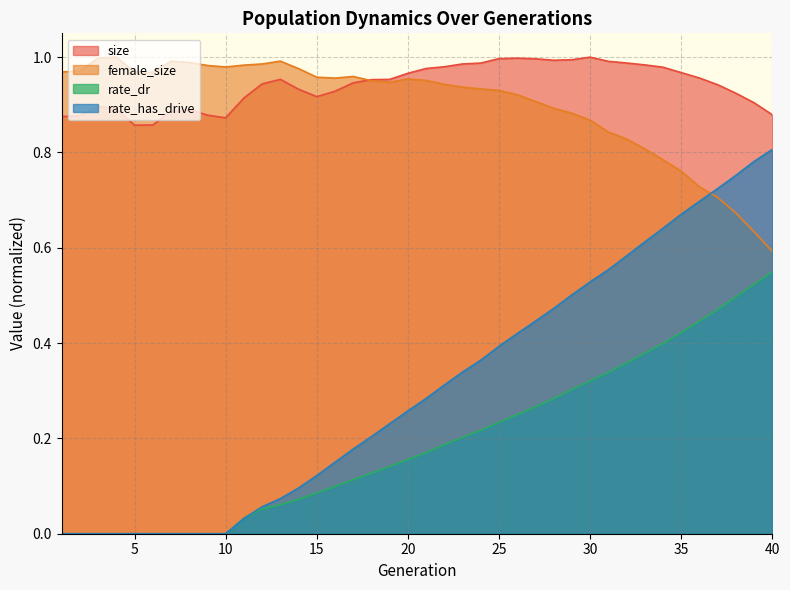

Where is rate_dr nearest to the value 0?

1